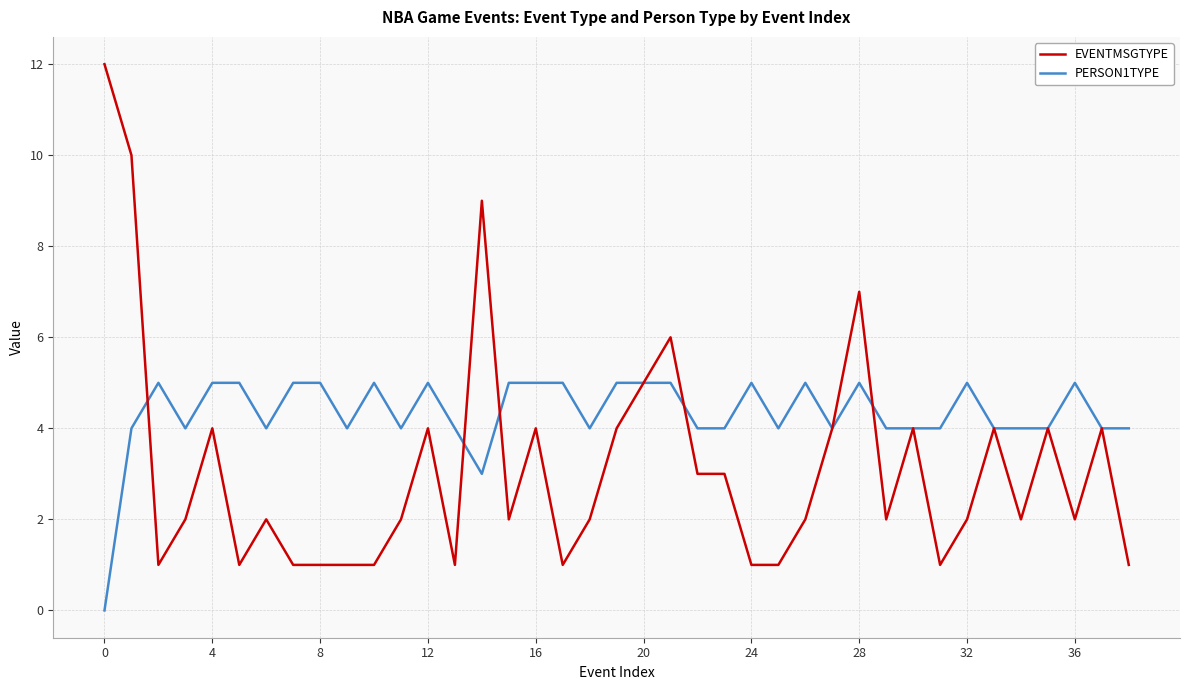

Which series has the largest range (max minus min)?

EVENTMSGTYPE